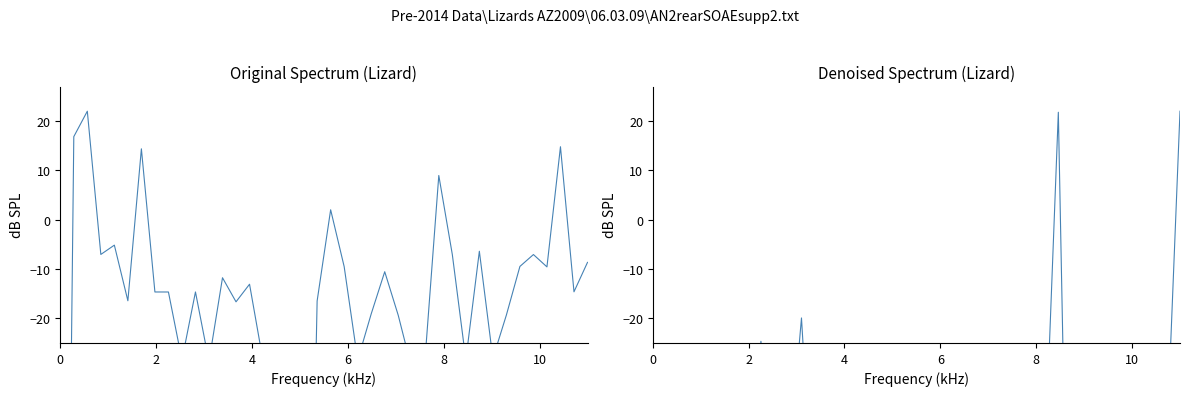

How many data points does each series have?

40